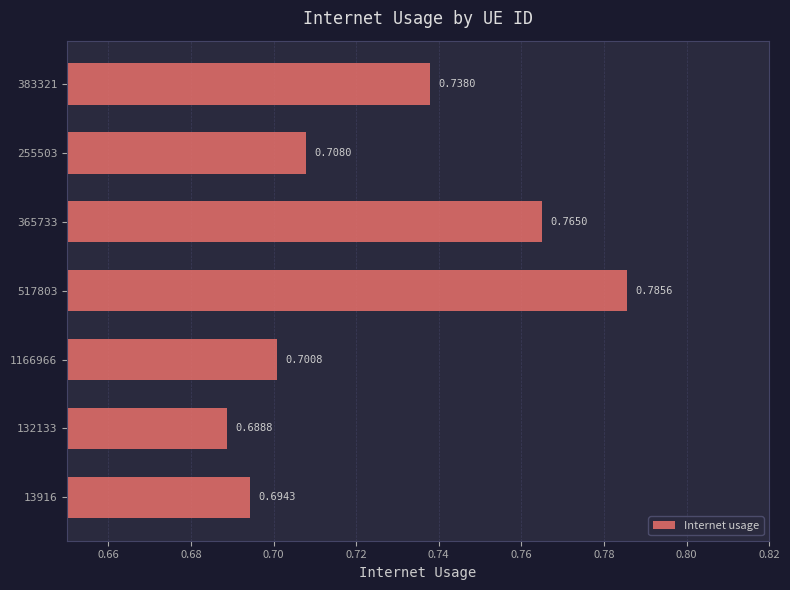

Rank the categories by value from lowest to highest.

132133, 13916, 1166966, 255503, 383321, 365733, 517803